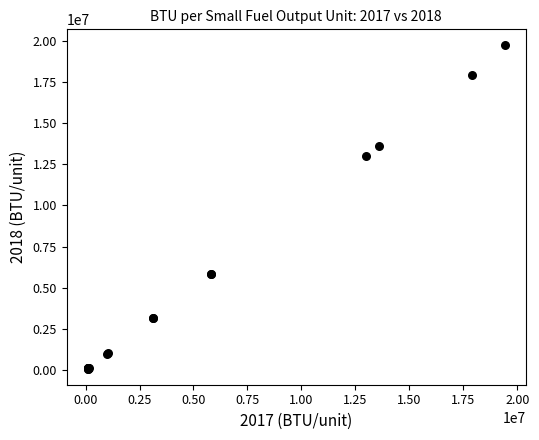

What Y value in the scatter plot is closest to 9899153?

12992302